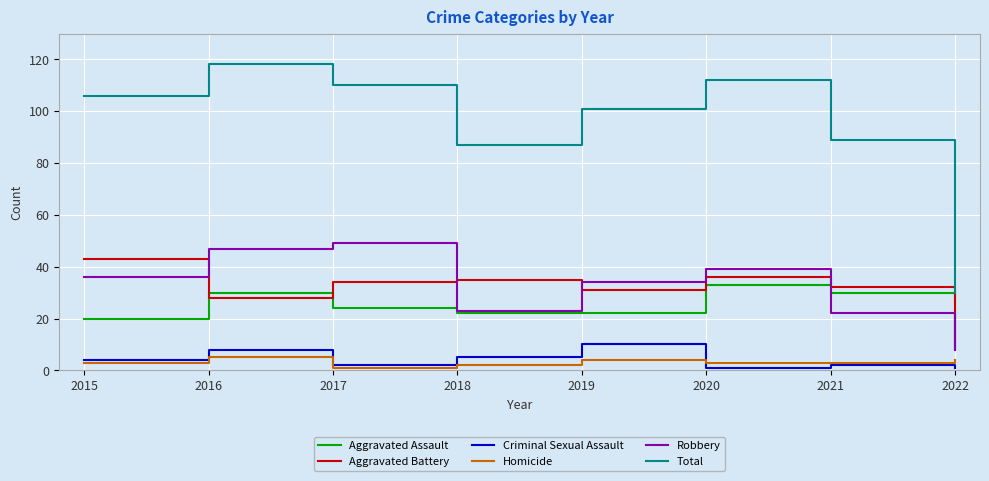

Which category has the highest value in the Total series?

2016